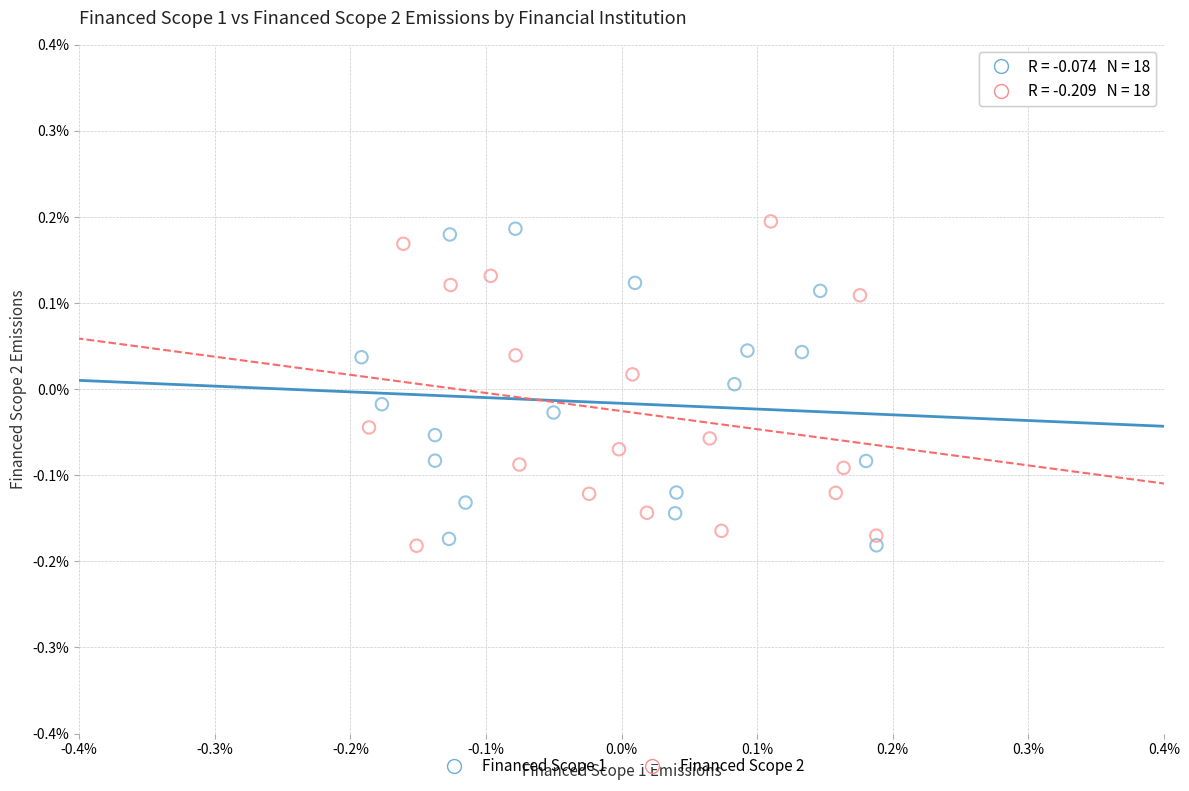

What are all the series names shown in the legend?

Financed Scope 1, Financed Scope 2